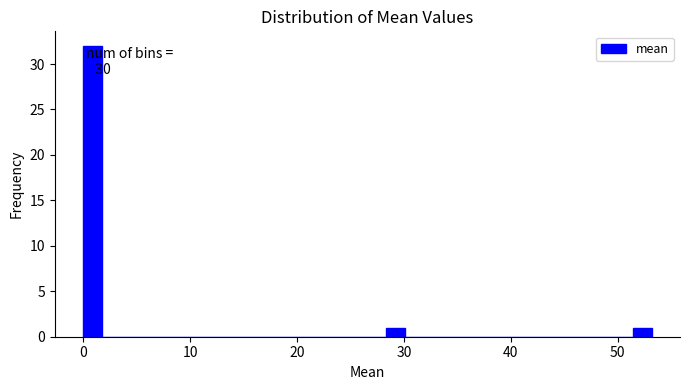

Around what value on the x-axis is the tallest bar? Give the approximate position of its centre, as read against the axis.

1